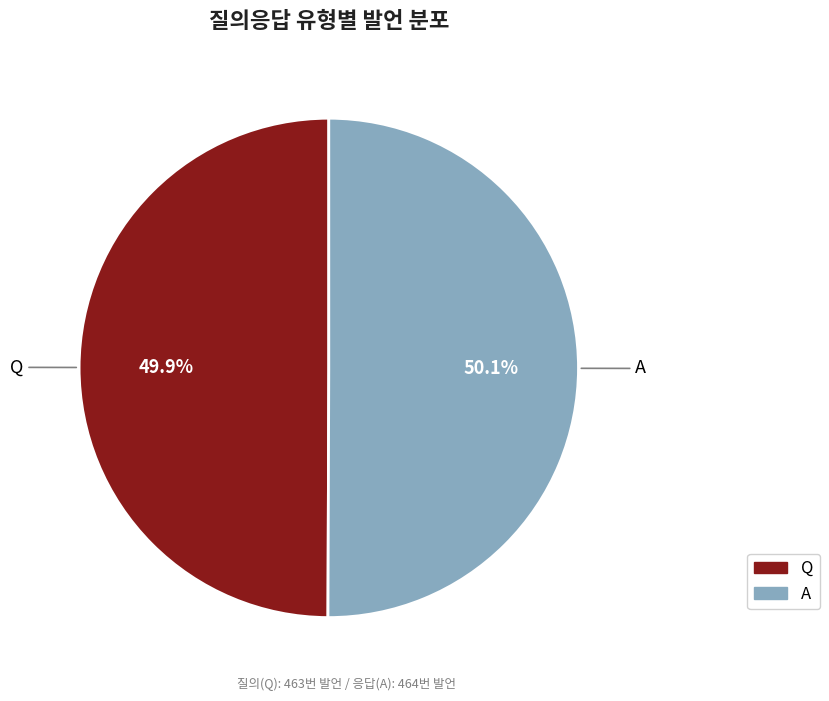

Is the sum of Q and A greater than half?

Yes